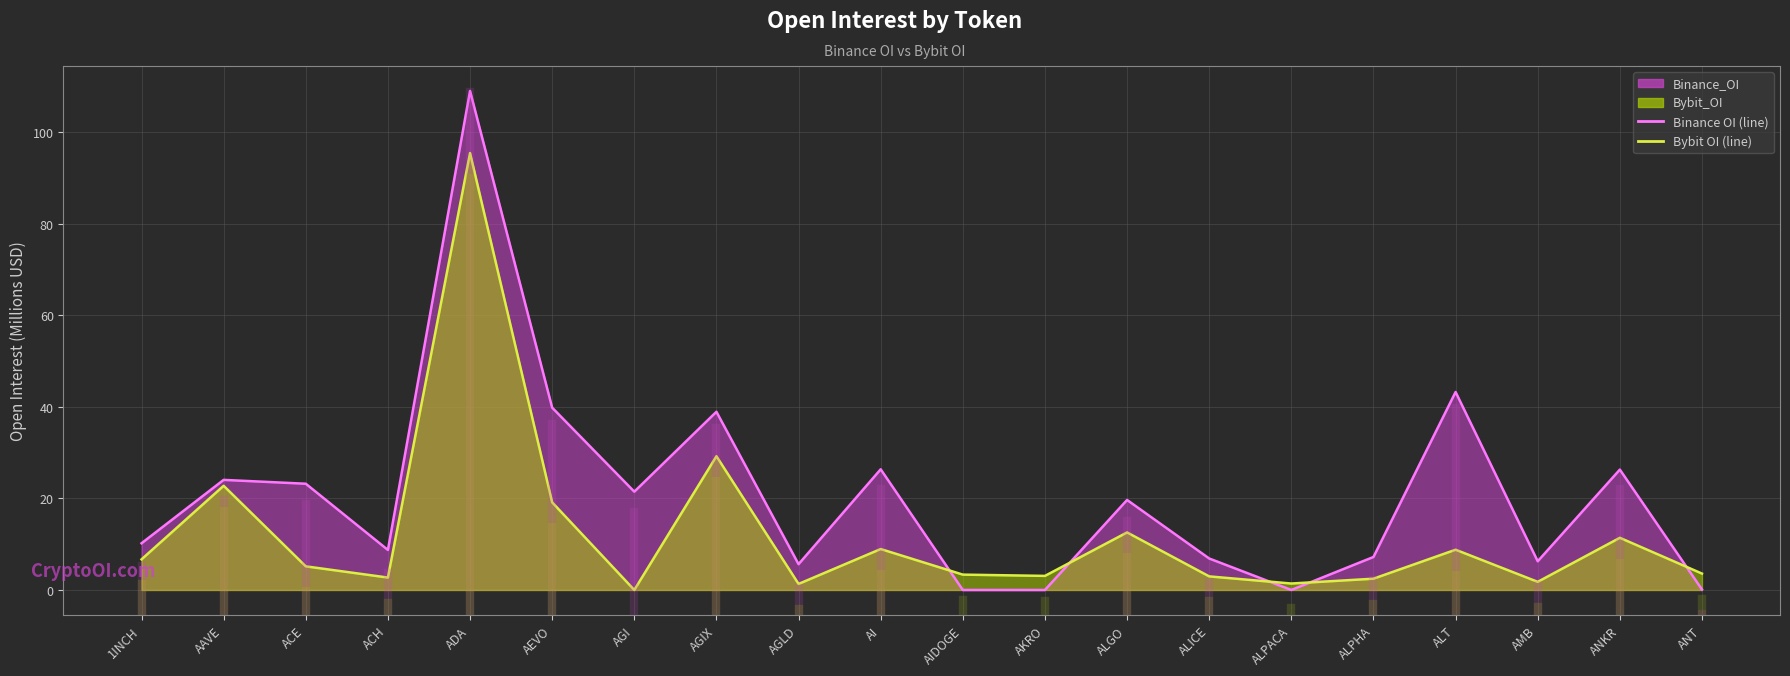

How many values in the Bybit OI (line) series are below 5?

10